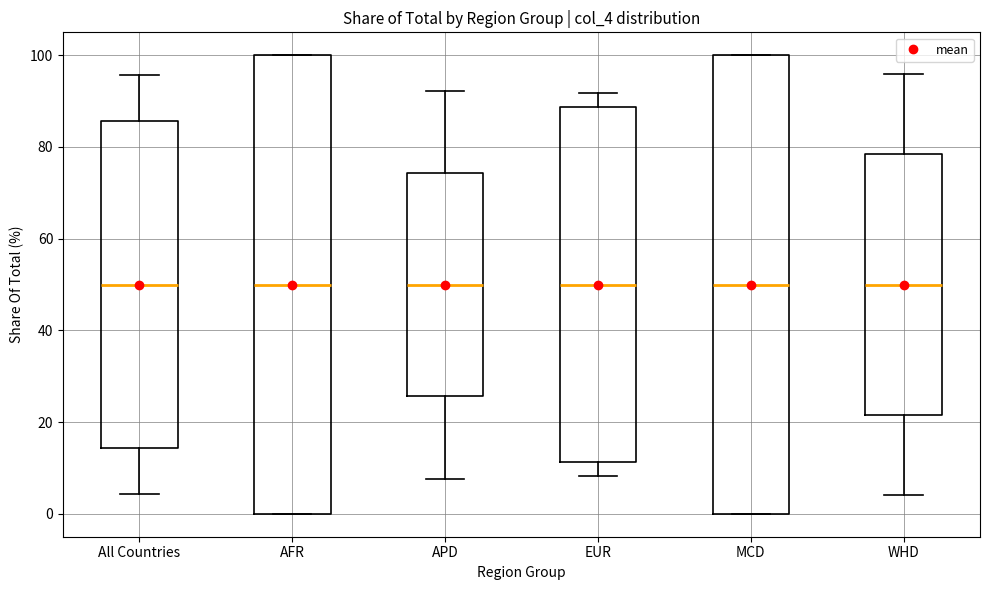

Where does the median line of the box for All Countries sit on the y-axis? The values are not printed on the chart, so give them approximately, as read against the axis.

50